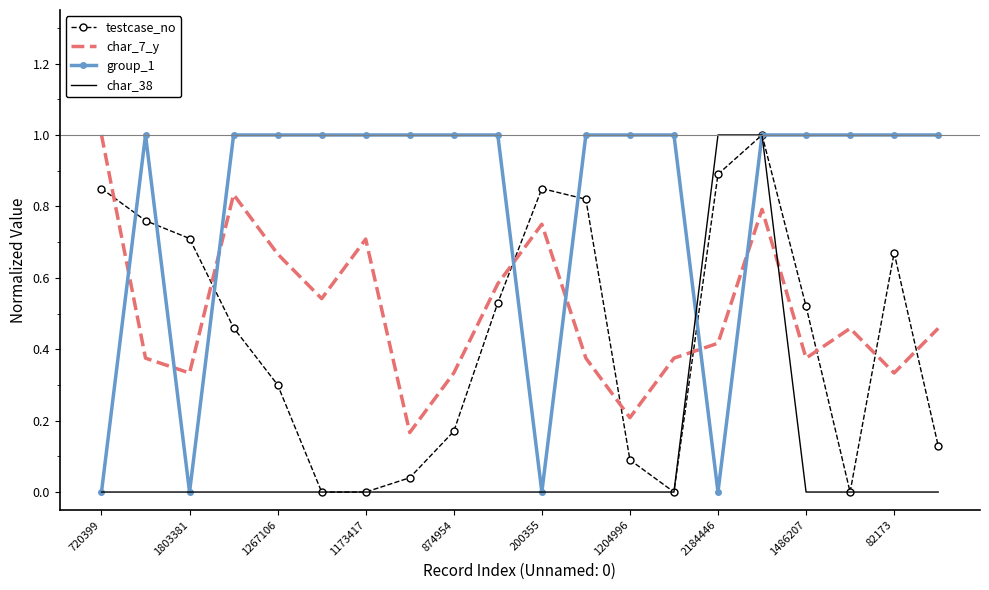

Which series has the largest total across all categories?

group_1